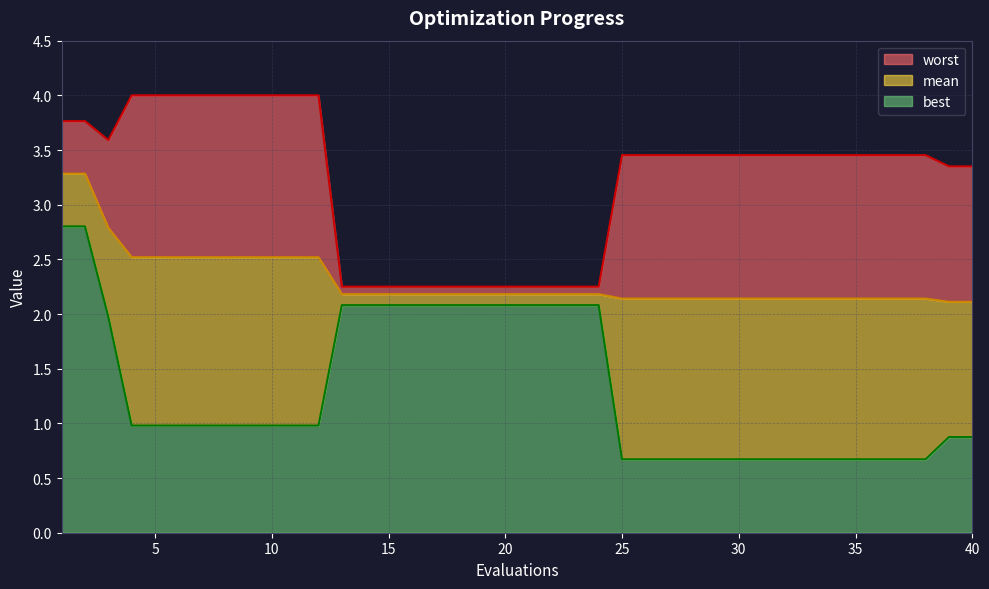

True or false: worst and mean intersect in this chart.

False